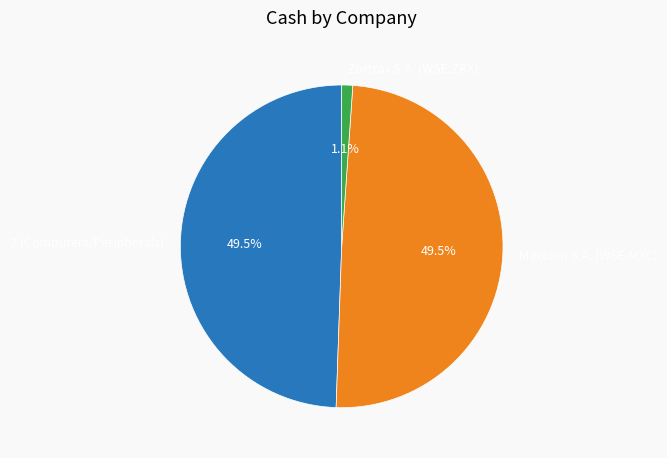

Is Maxcom S.A. (WSE:MXC) the majority of the pie?

No